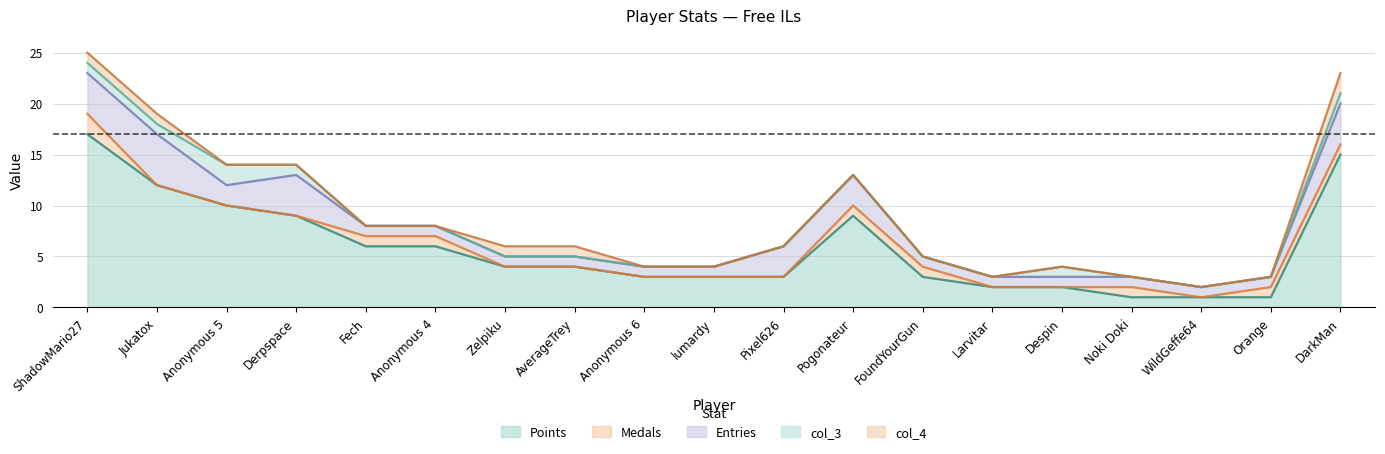

What is the label of the 13th point from the right?

Zelpiku